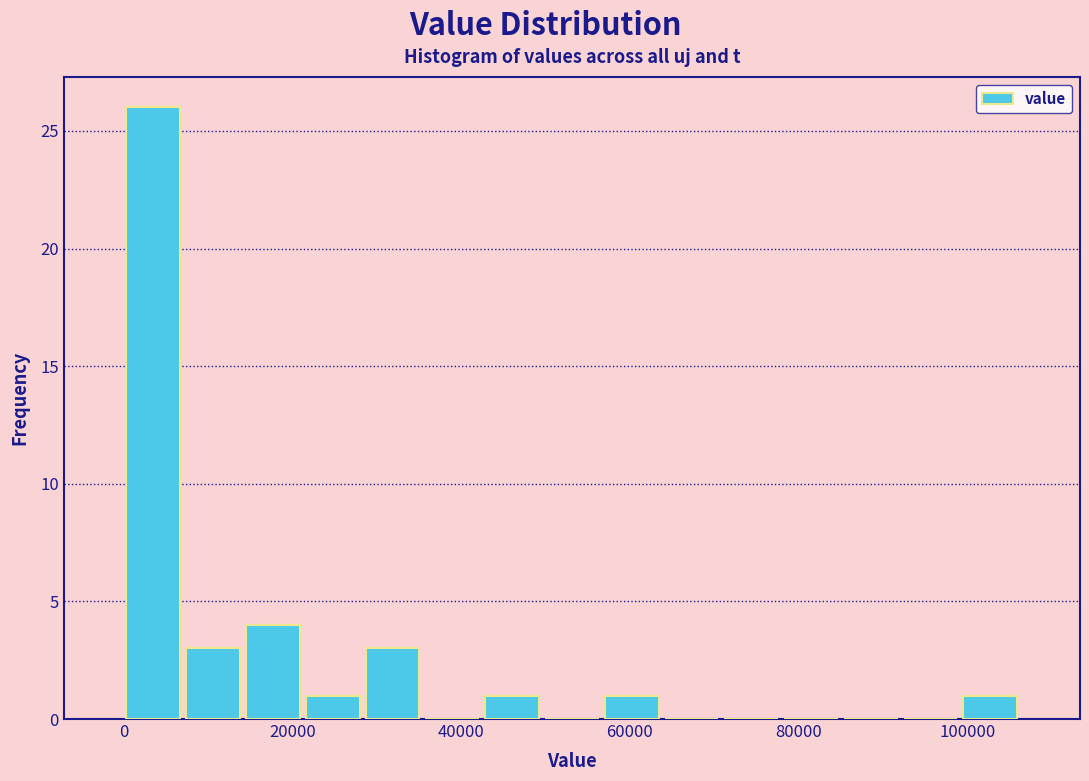

Read against the x-axis, roughly where is the centre of the tallest bar?

4000